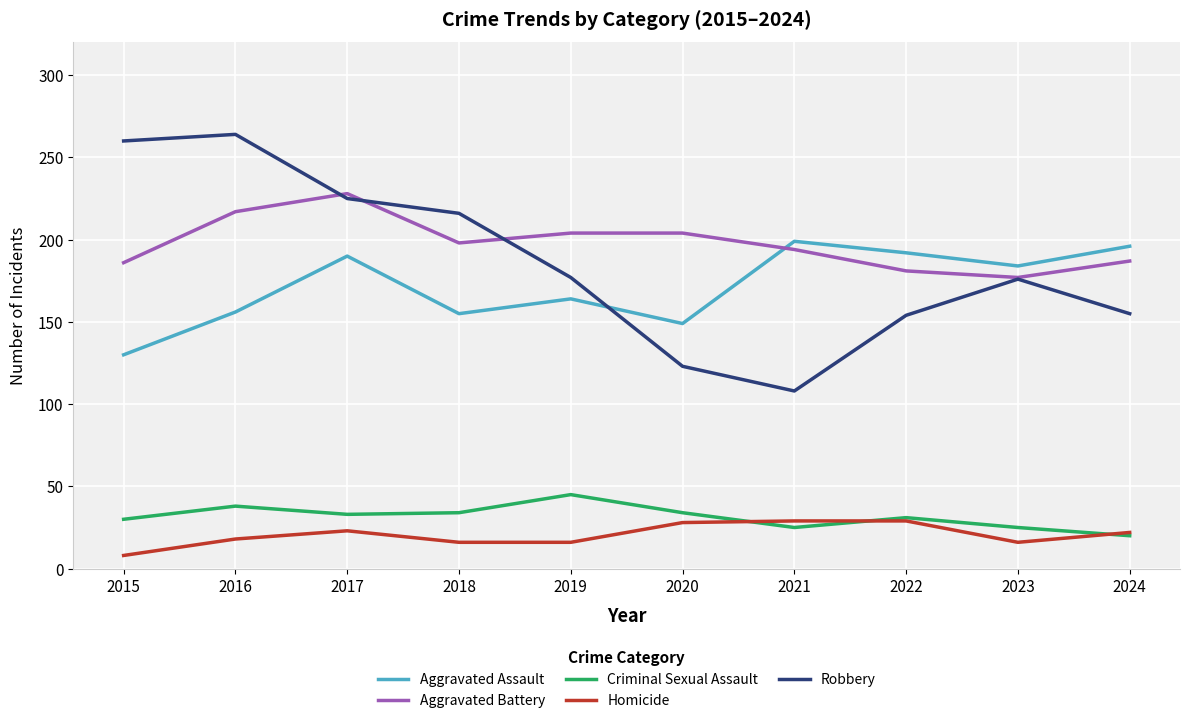

What is the sum of the Aggravated Assault values at 2021 and 2024?

395